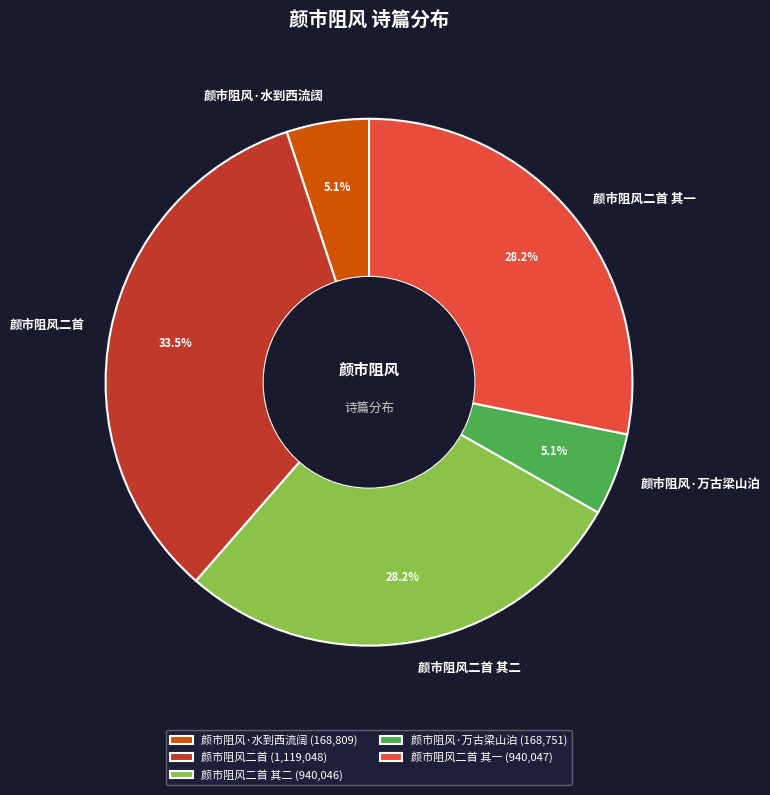

What is the largest slice in the pie chart?

颜市阻风二首